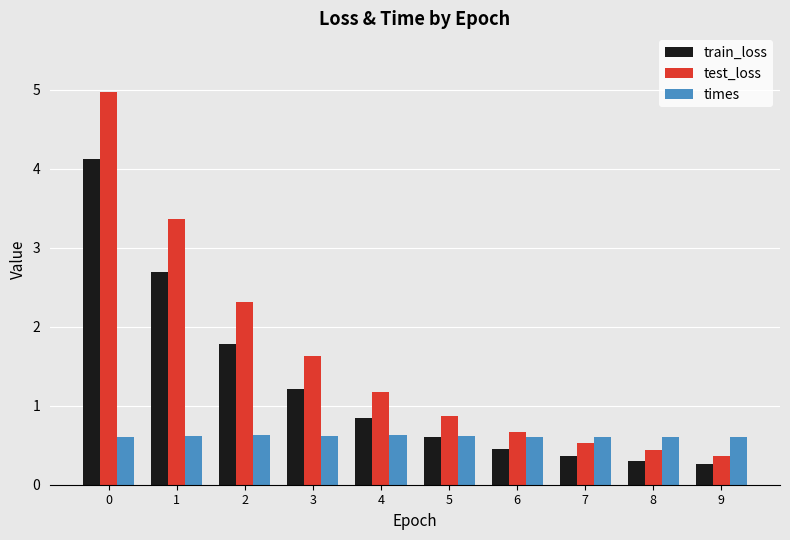

What is the sum of the times values at 4 and 6?

1.2